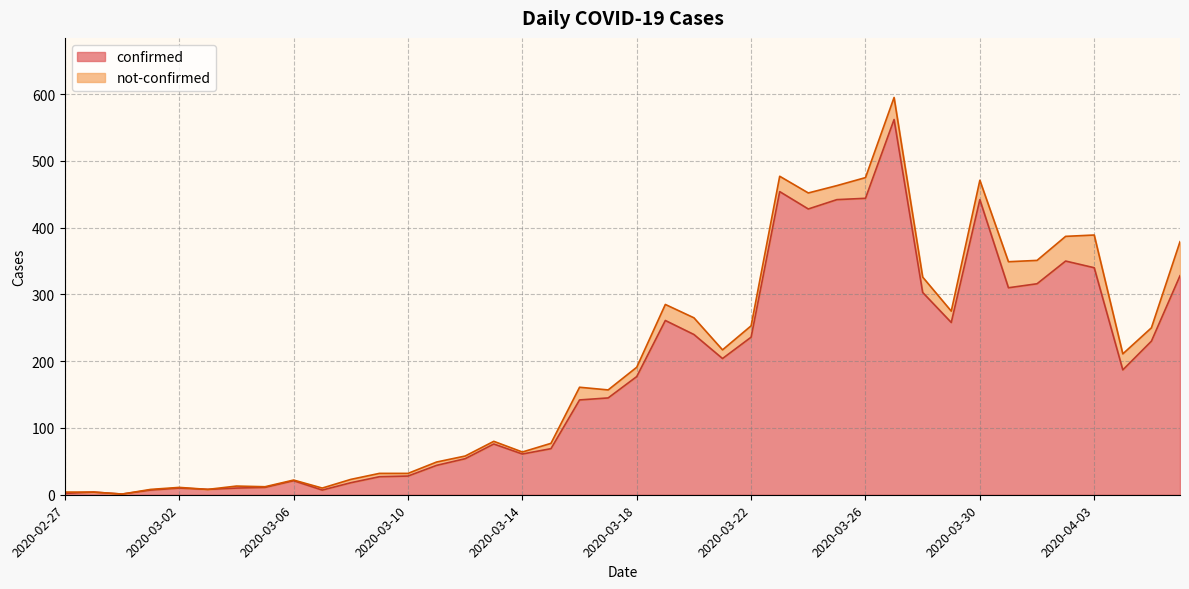

Rank the categories by value from lowest to highest.

2020-02-29, 2020-02-27, 2020-02-28, 2020-03-01, 2020-03-07, 2020-03-03, 2020-03-02, 2020-03-04, 2020-03-05, 2020-03-08, 2020-03-06, 2020-03-09, 2020-03-10, 2020-03-11, 2020-03-12, 2020-03-14, 2020-03-15, 2020-03-13, 2020-03-16, 2020-03-17, 2020-03-18, 2020-04-04, 2020-03-21, 2020-04-05, 2020-03-22, 2020-03-20, 2020-03-29, 2020-03-19, 2020-03-28, 2020-03-31, 2020-04-01, 2020-04-06, 2020-04-03, 2020-04-02, 2020-03-24, 2020-03-25, 2020-03-30, 2020-03-26, 2020-03-23, 2020-03-27